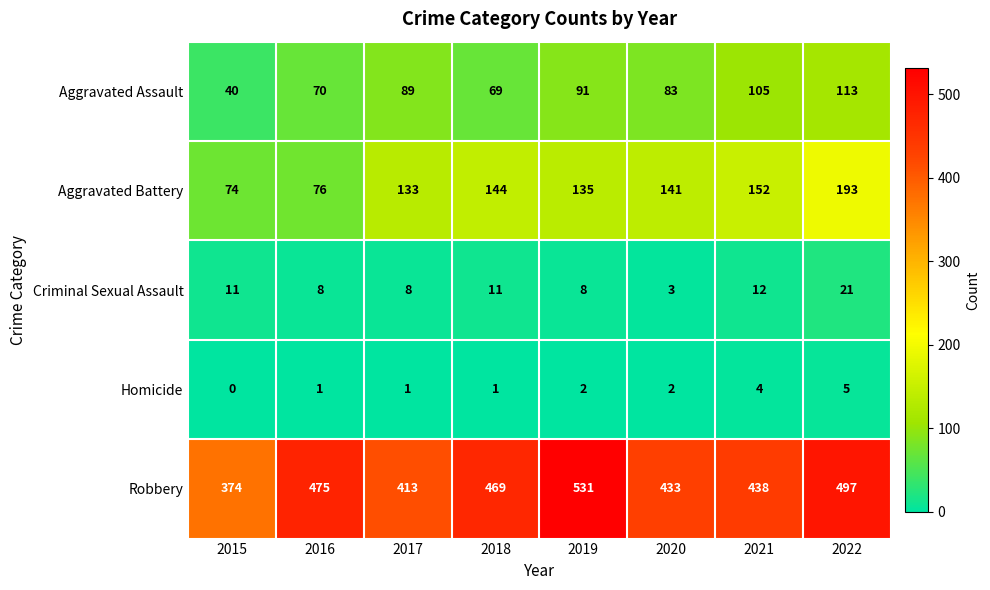

Which series has the largest total across all categories?

Robbery